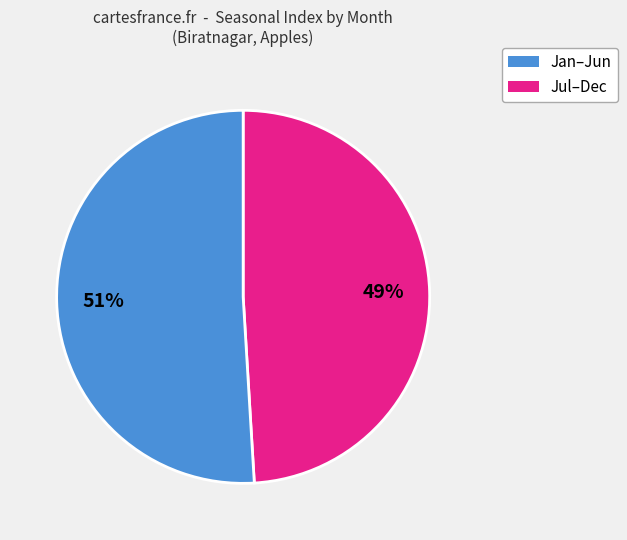

True or false: Jan–Jun accounts for 61% of the total.

False